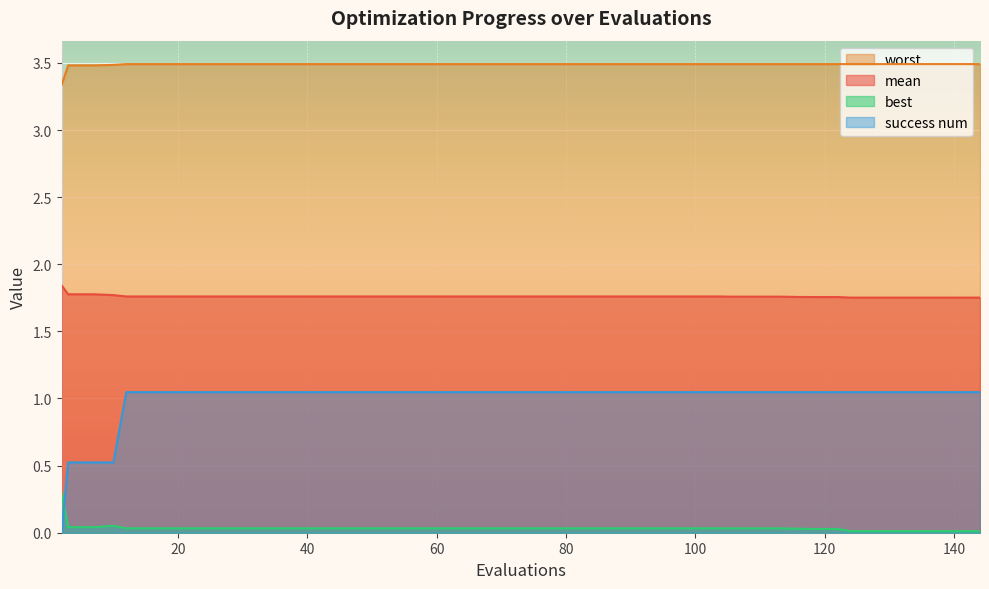

At which category is the sum across all series the highest?

12